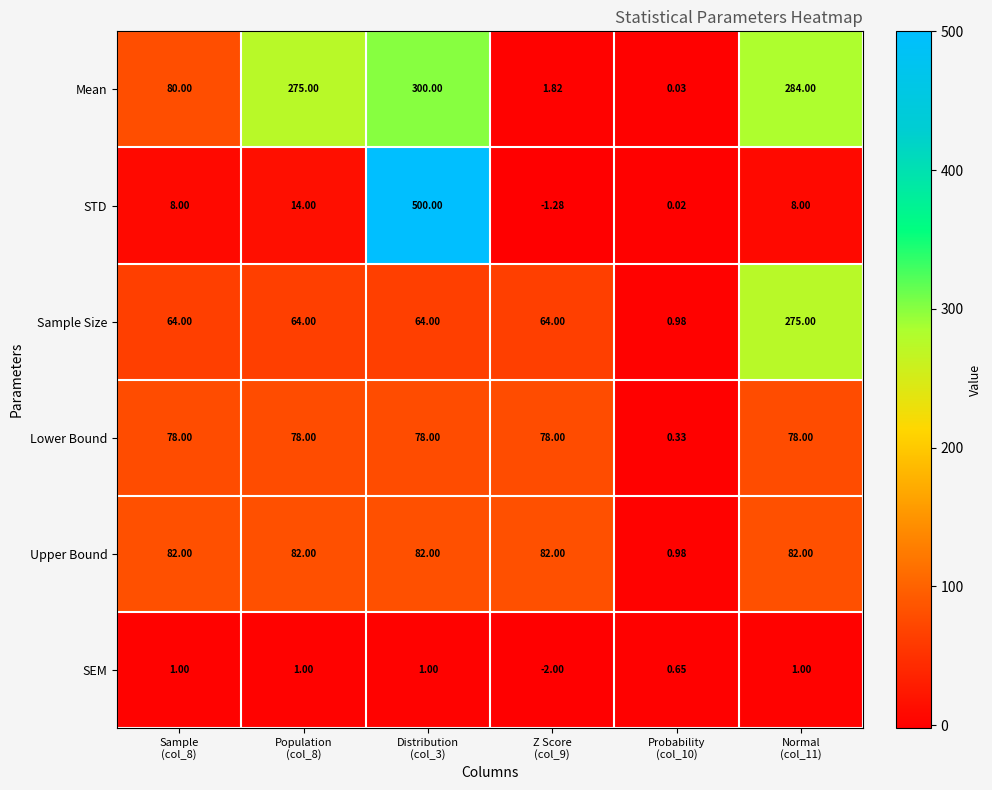

At which category is the sum across all series the highest?

Distribution
(col_3)